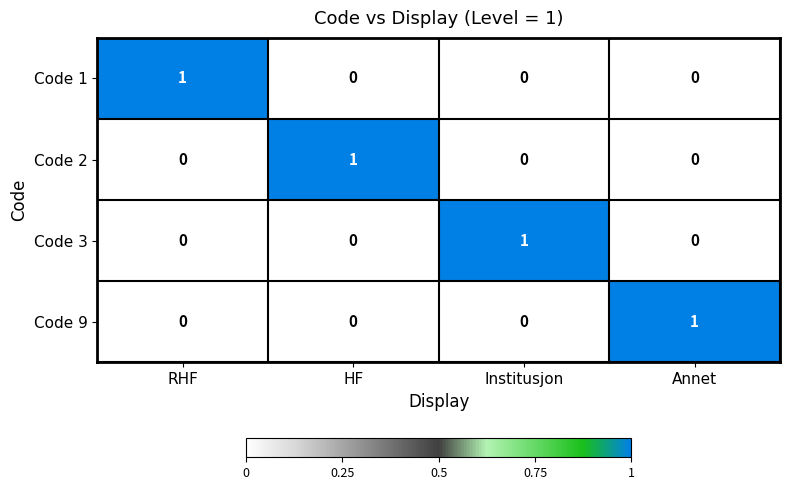

At how many categories does at least one series exceed 0?

4